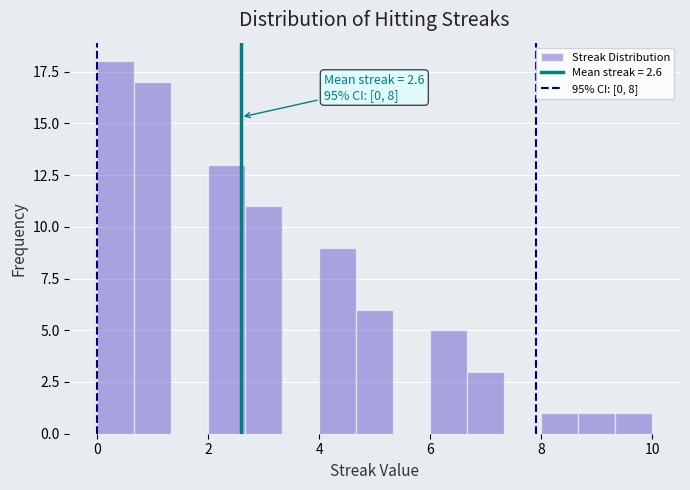

Around what value on the x-axis is the tallest bar? Give the approximate position of its centre, as read against the axis.

0.4